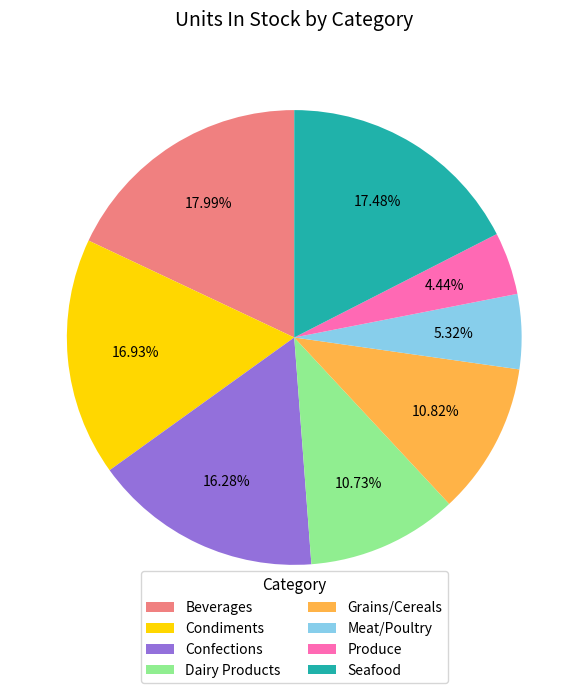

Count the number of slices in the pie.

8